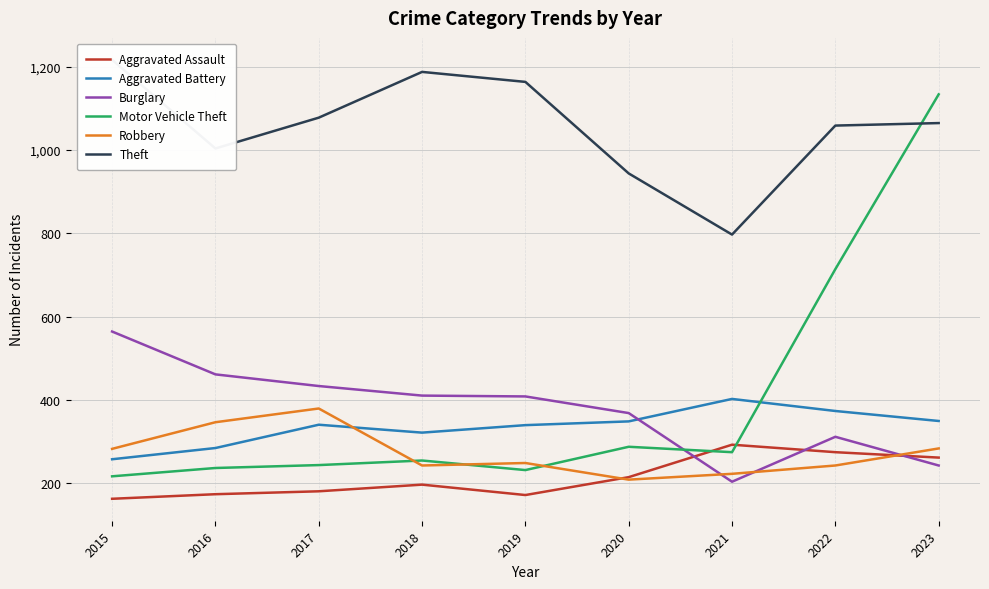

True or false: Theft and Robbery intersect in this chart.

False